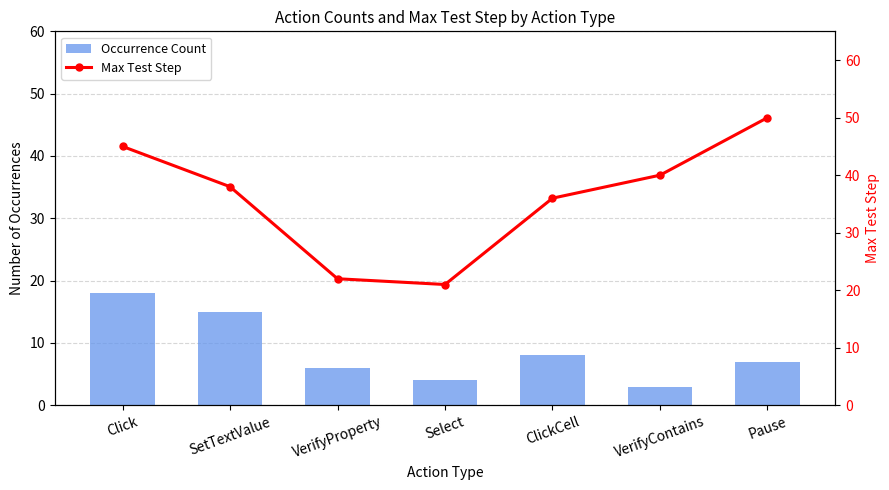

What is the difference between the Max Test Step values at VerifyContains and SetTextValue?

2